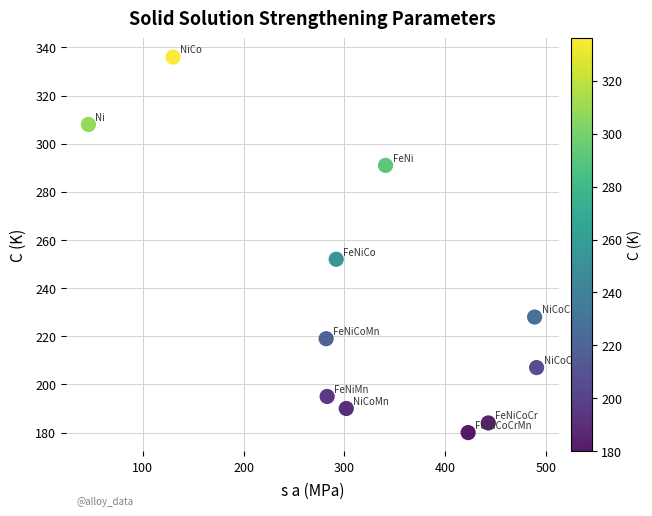

What is the range of X values (max minus min)?

445